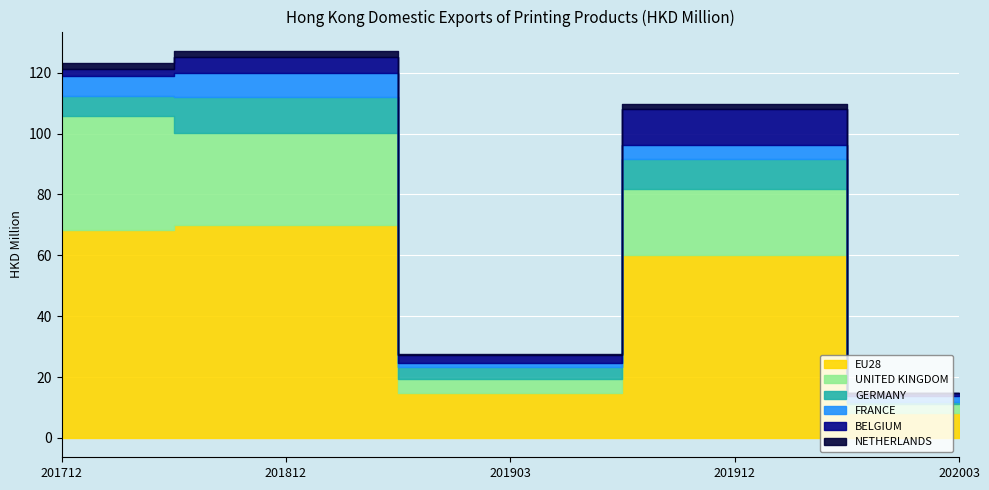

Rank the series by their maximum value, from lowest to highest.

NETHERLANDS, FRANCE, GERMANY, BELGIUM, UNITED KINGDOM, EU28